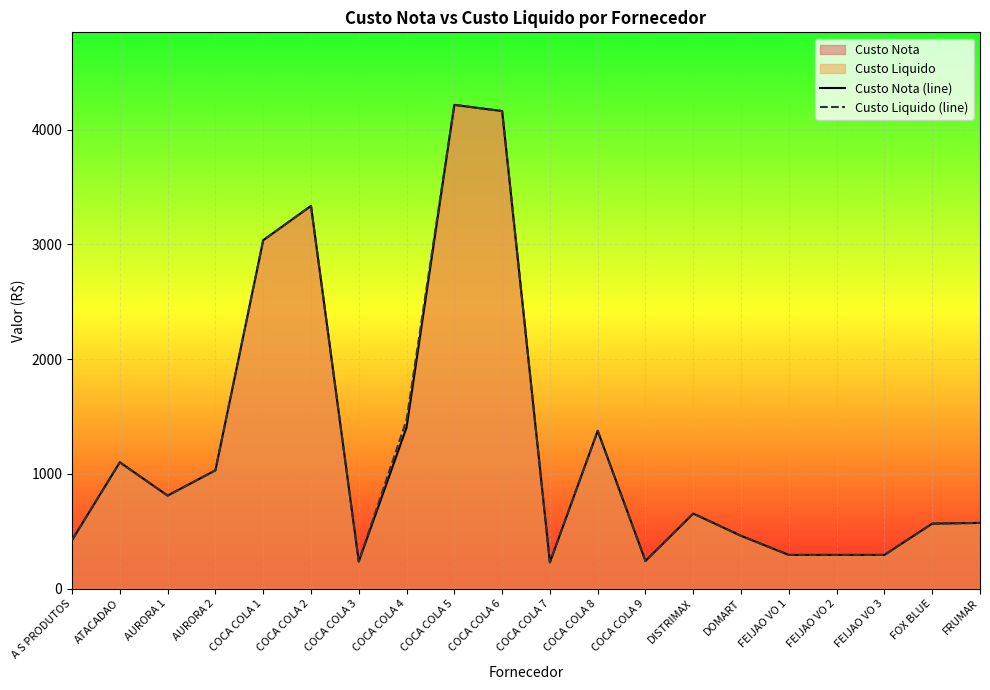

In Custo Nota (line), how many points are lower than both neighbors (excluding endpoints)?

4